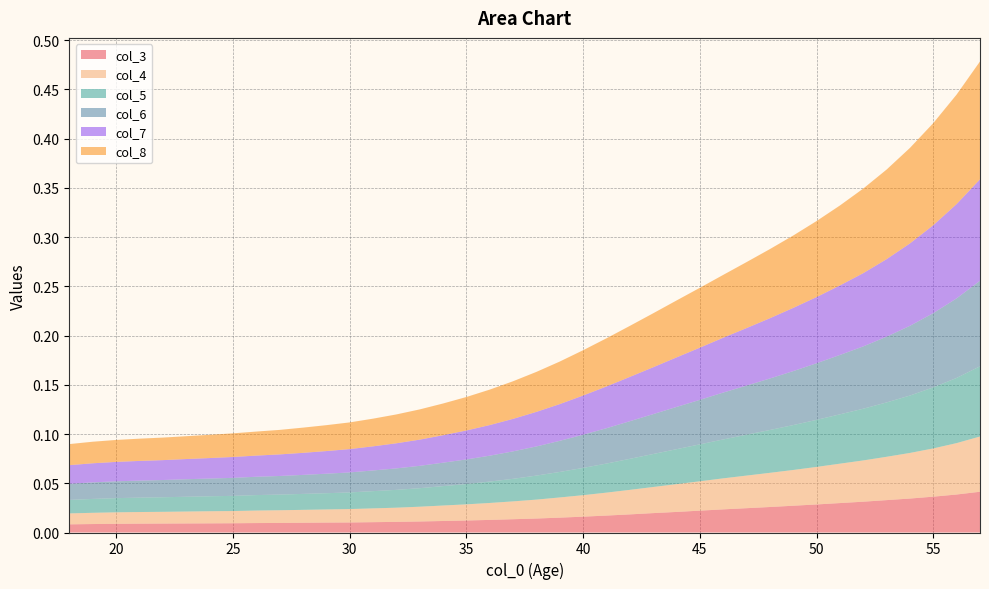

Reading left to right, what are all the values shown in this chart?

col_3: 0.0	0.0	0.0	0.0	0.0	0.0	0.0	0.0	0.0	0.0	0.0	0.0	0.0	0.0	0.0	0.0	0.0	0.0	0.0	0.0	0.0	0.0	0.0	0.0	0.0	0.0	0.0	0.0	0.0	0.0	0.0	0.0	0.0	0.0	0.0	0.0	0.0	0.0	0.0	0.0
col_4: 0.0	0.0	0.0	0.0	0.0	0.0	0.0	0.0	0.0	0.0	0.0	0.0	0.0	0.0	0.0	0.0	0.0	0.0	0.0	0.0	0.0	0.0	0.0	0.0	0.0	0.0	0.0	0.0	0.0	0.0	0.0	0.0	0.0	0.0	0.0	0.0	0.0	0.0	0.1	0.1
col_5: 0.0	0.0	0.0	0.0	0.0	0.0	0.0	0.0	0.0	0.0	0.0	0.0	0.0	0.0	0.0	0.0	0.0	0.0	0.0	0.0	0.0	0.0	0.0	0.0	0.0	0.0	0.0	0.0	0.0	0.0	0.0	0.0	0.0	0.1	0.1	0.1	0.1	0.1	0.1	0.1
col_6: 0.0	0.0	0.0	0.0	0.0	0.0	0.0	0.0	0.0	0.0	0.0	0.0	0.0	0.0	0.0	0.0	0.0	0.0	0.0	0.0	0.0	0.0	0.0	0.0	0.0	0.0	0.0	0.0	0.0	0.0	0.1	0.1	0.1	0.1	0.1	0.1	0.1	0.1	0.1	0.1
col_7: 0.0	0.0	0.0	0.0	0.0	0.0	0.0	0.0	0.0	0.0	0.0	0.0	0.0	0.0	0.0	0.0	0.0	0.0	0.0	0.0	0.0	0.0	0.0	0.0	0.0	0.0	0.1	0.1	0.1	0.1	0.1	0.1	0.1	0.1	0.1	0.1	0.1	0.1	0.1	0.1
col_8: 0.0	0.0	0.0	0.0	0.0	0.0	0.0	0.0	0.0	0.0	0.0	0.0	0.0	0.0	0.0	0.0	0.0	0.0	0.0	0.0	0.0	0.0	0.0	0.0	0.1	0.1	0.1	0.1	0.1	0.1	0.1	0.1	0.1	0.1	0.1	0.1	0.1	0.1	0.1	0.1